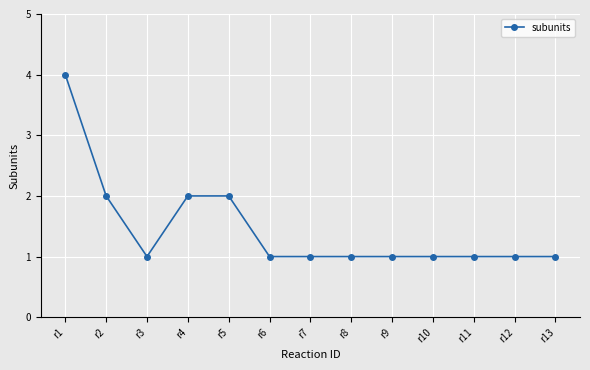

What is the minimum value shown in the chart?

1